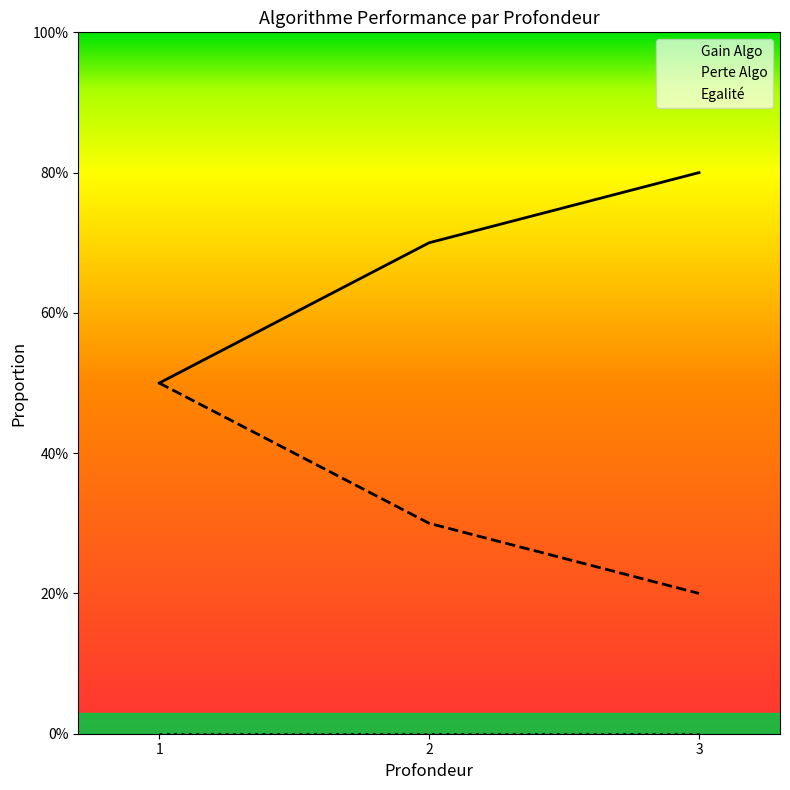

What is the difference between the maximum and minimum values in the Gain Algo series?

0.3